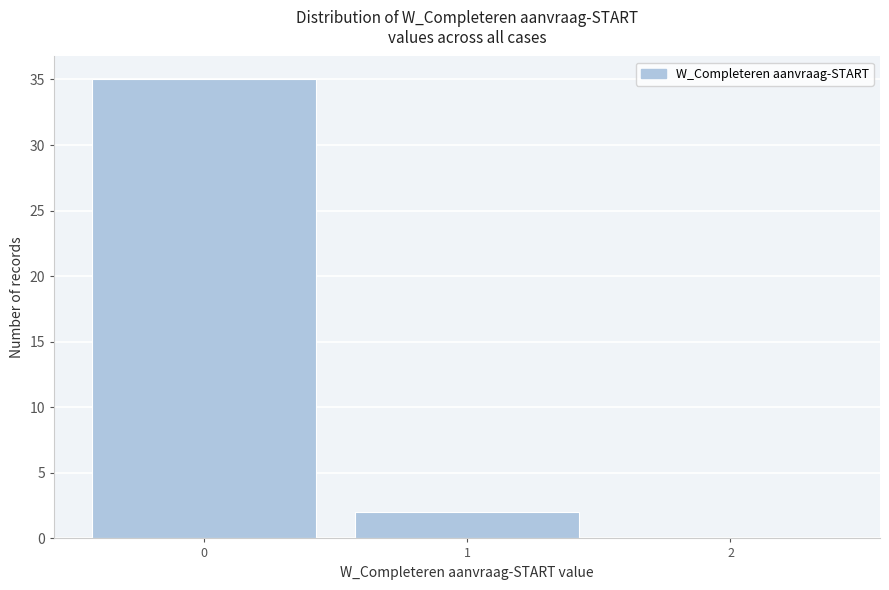

Reading left to right, transcribe this chart: for each bar, give the range it covers on the x-axis and its height. The values are not printed on the chart, so give them approximately, as read against the axis.

-0.5 to 0.5: 35
0.5 to 1.5: 2
1.5 to 2.5: 0